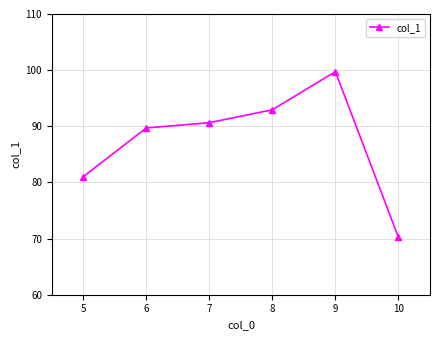

At which category does the chart reach its peak across all series?

9